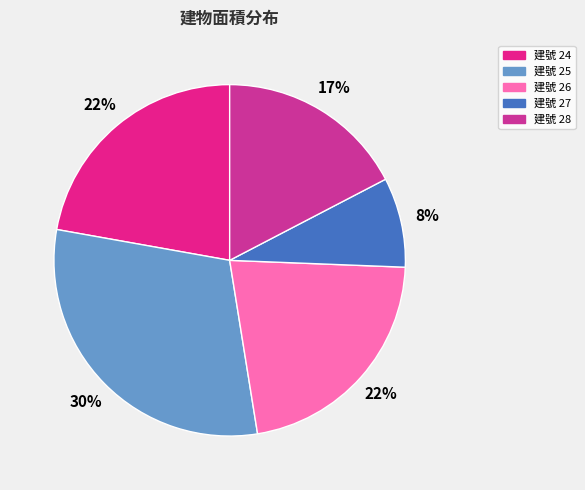

Which slice is the largest?

25